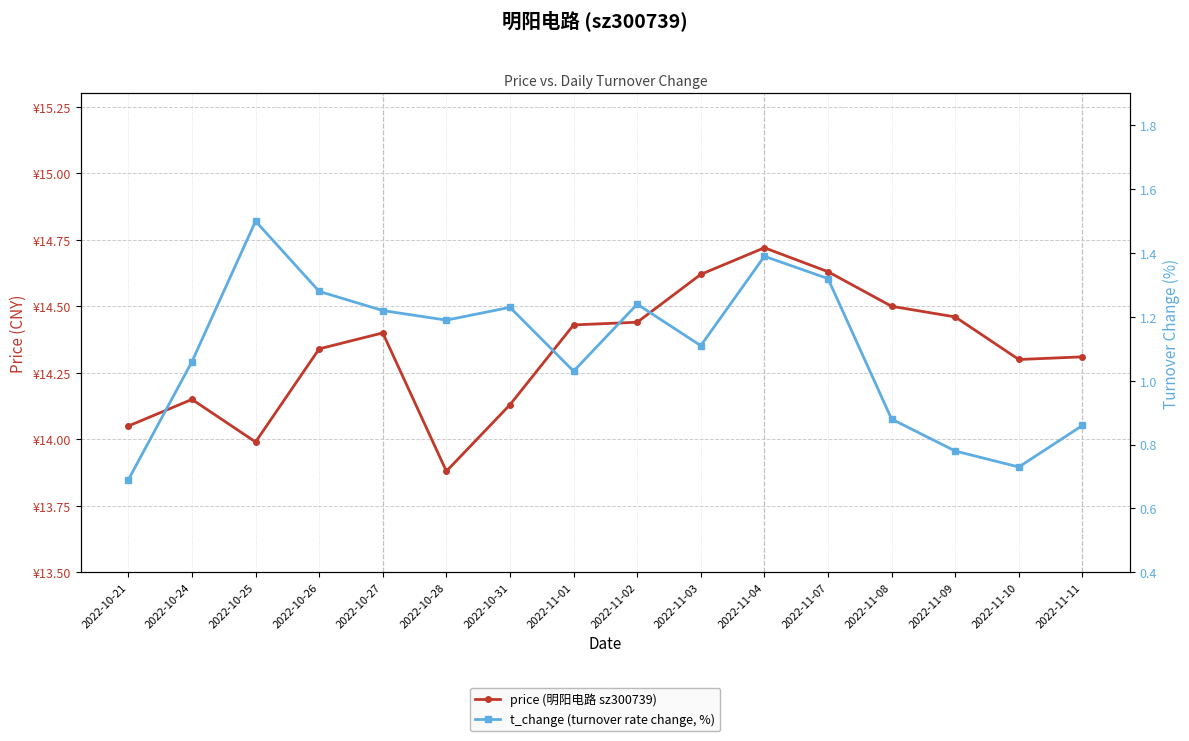

What is the difference between the maximum and minimum values in the t_change (turnover rate change, %) series?

0.8